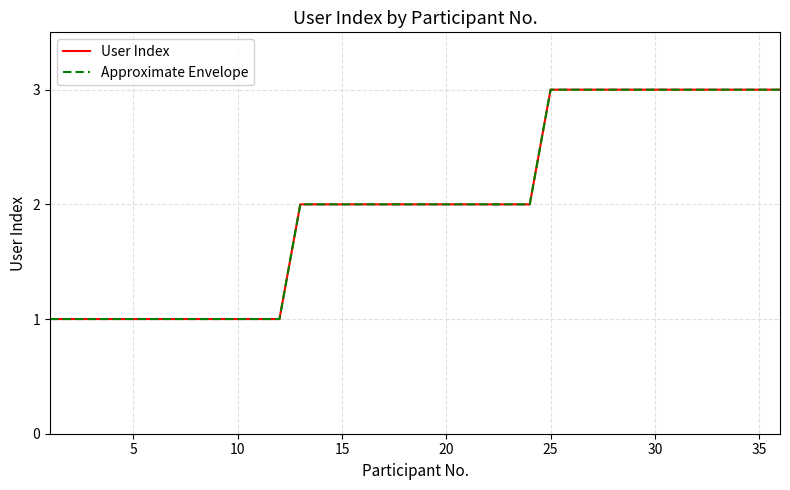

What is the value of the Approximate Envelope point at the 20th from the left?

2